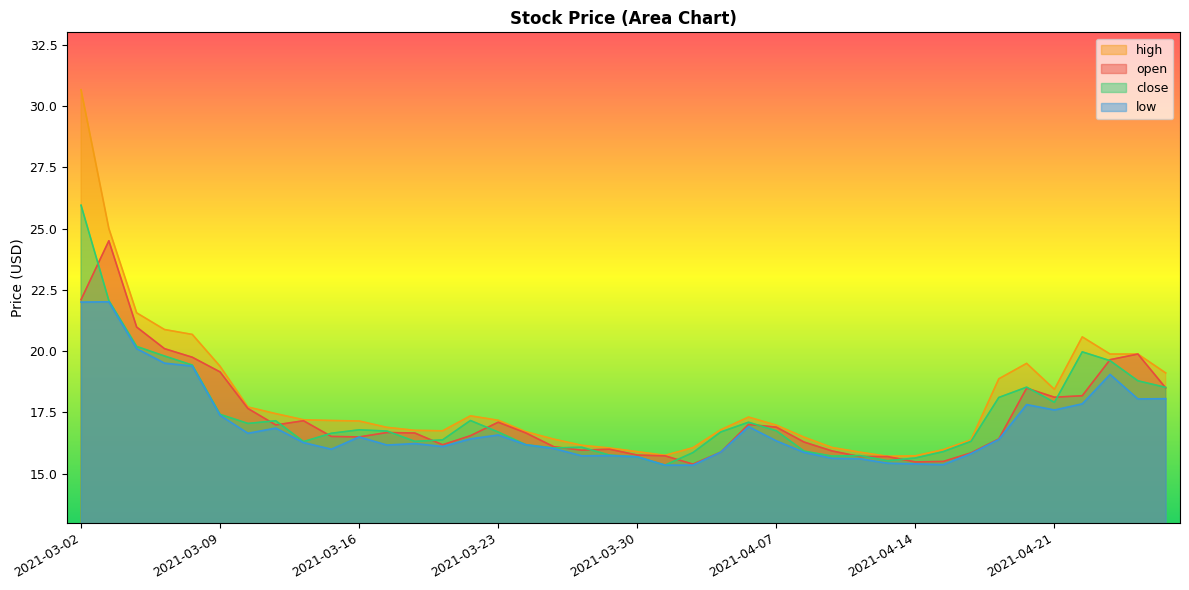

Where is high nearest to the value 23?

2021-03-04